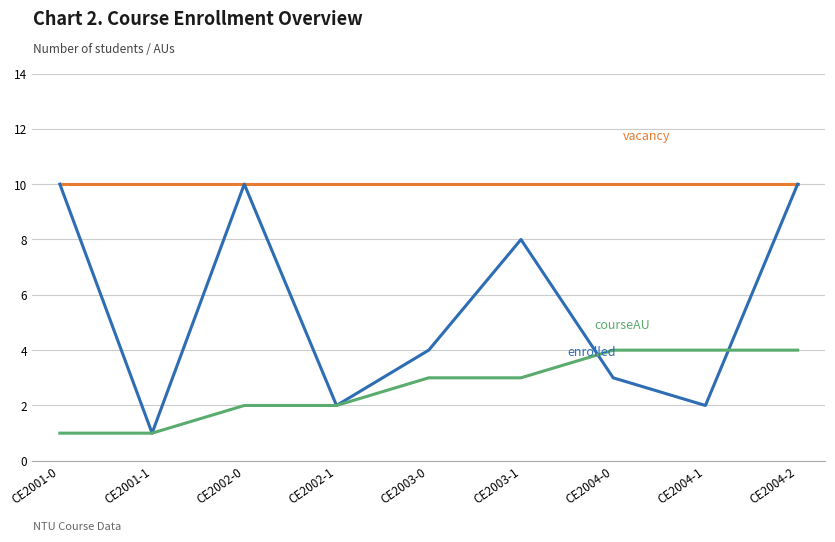

What is the spread (max minus min) of values at CE2002-0?

8